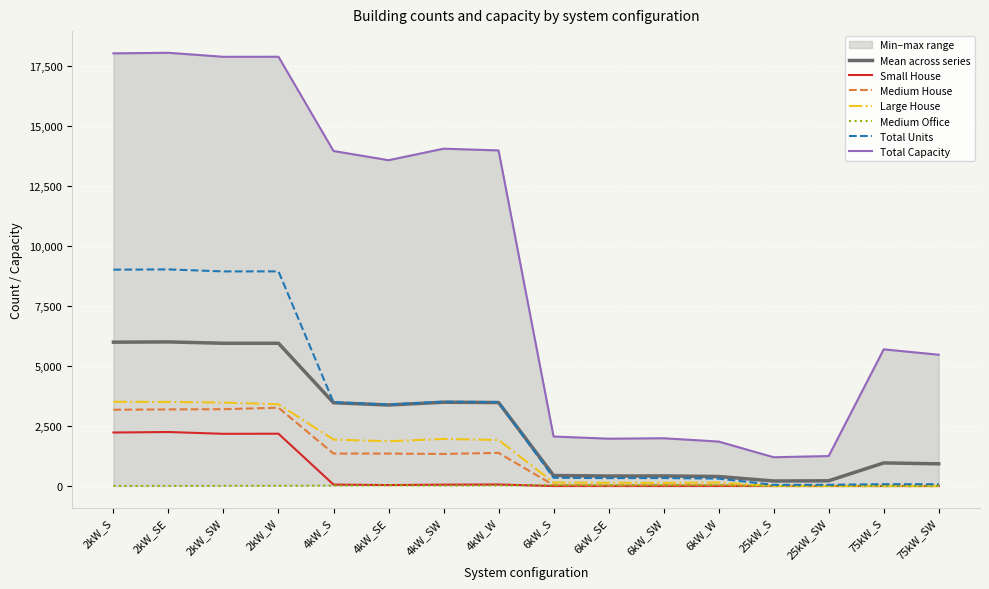

What is the average value of the Large House series?

1384.6